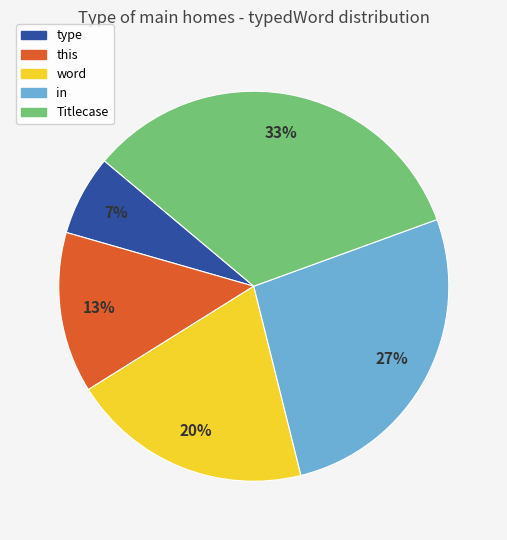

Is the sum of word and in greater than half?

No